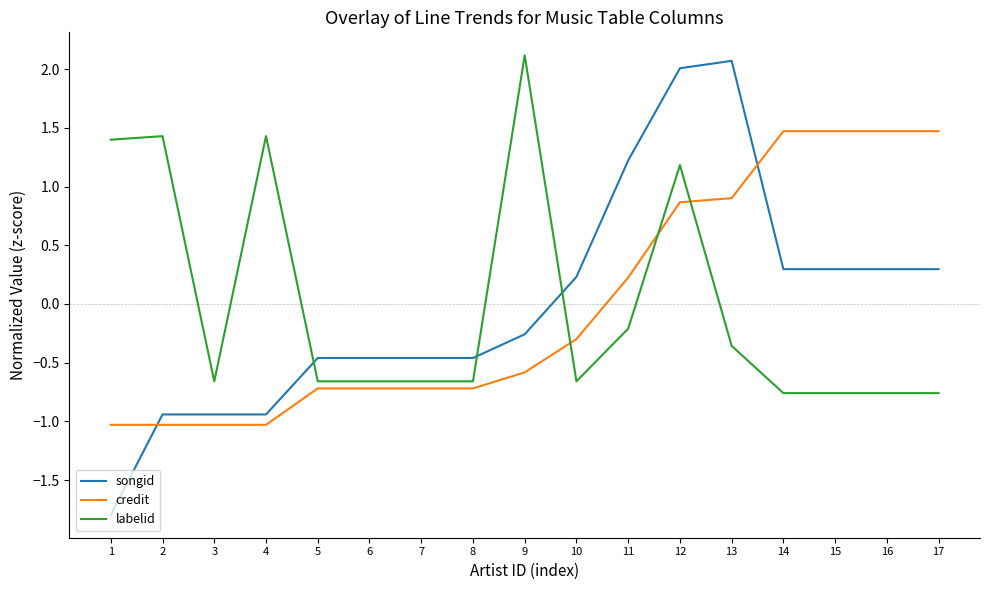

What is the lowest value of the songid series?

-1.8